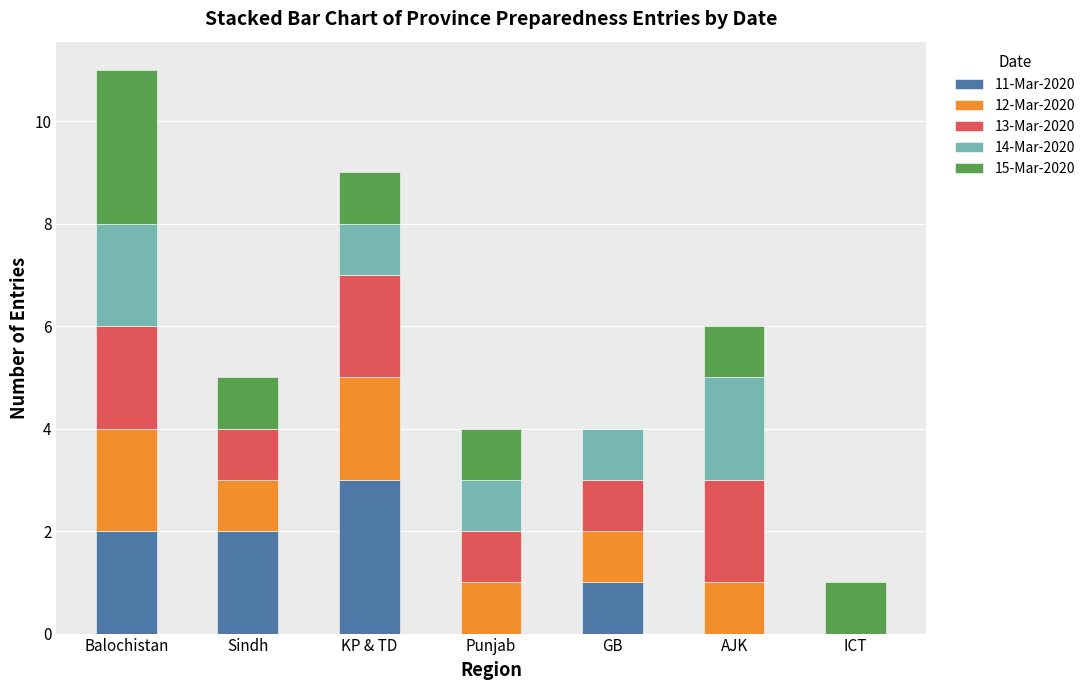

Count the number of categories in the chart.

7